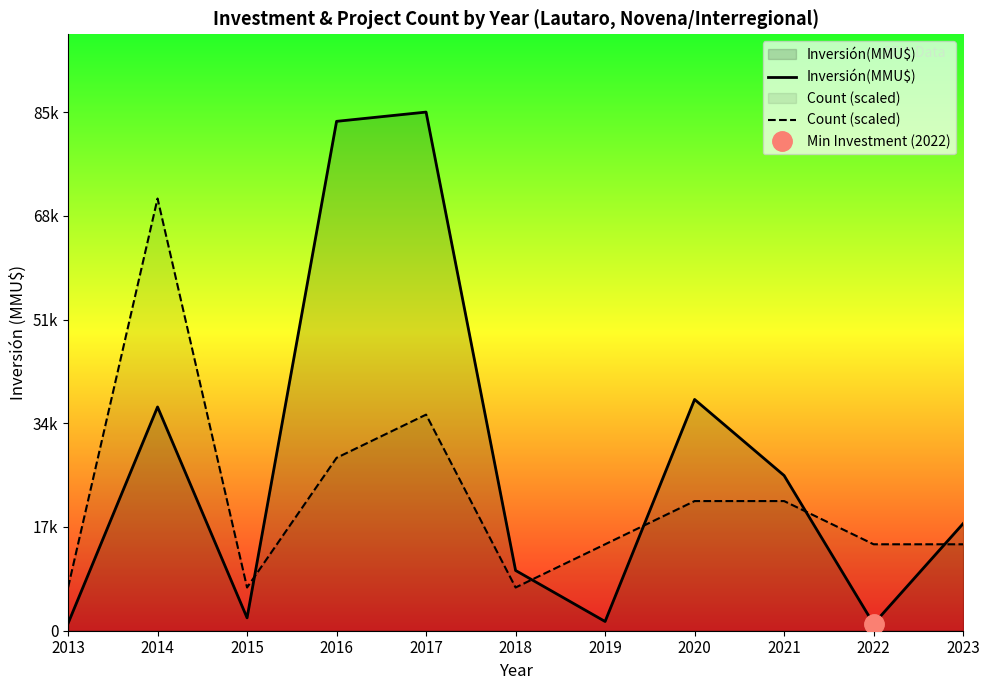

Which category has the lowest value in the Inversión(MMU$) series?

2022